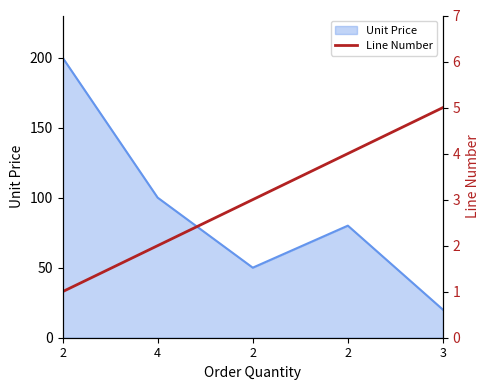

Where does the Unit Price series first go above 80?

2